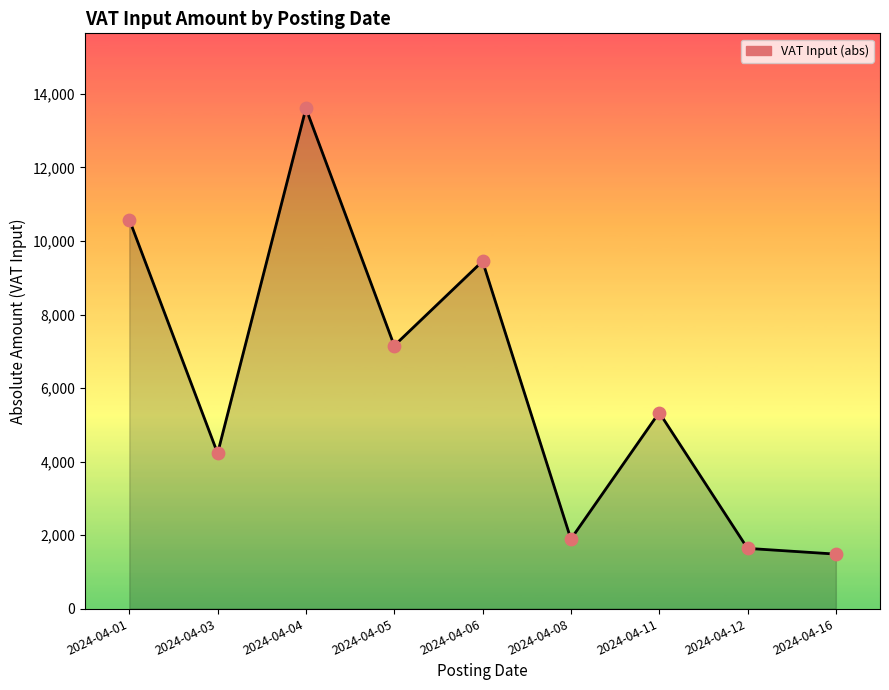

Between 2024-04-12 and 2024-04-05, which is larger?

2024-04-05